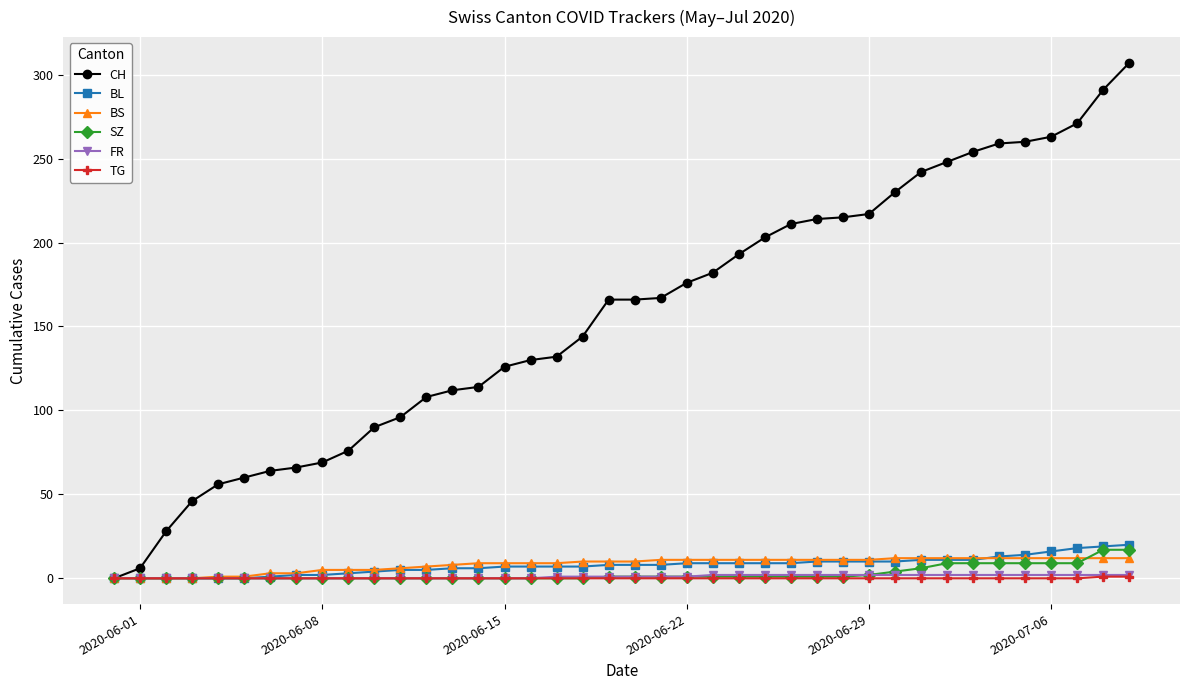

What is the greatest value displayed?

307